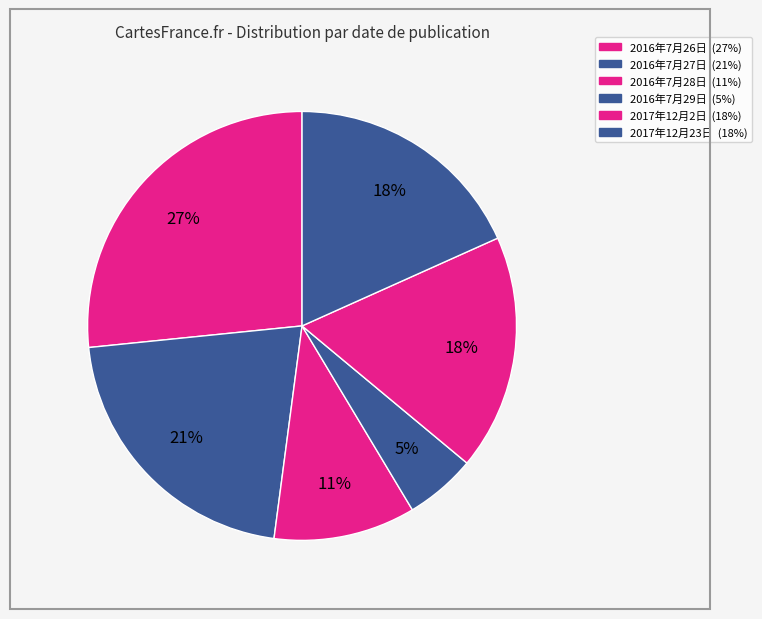

What is the total percentage of 2016年7月26日 and 2016年7月29日?

31.6%